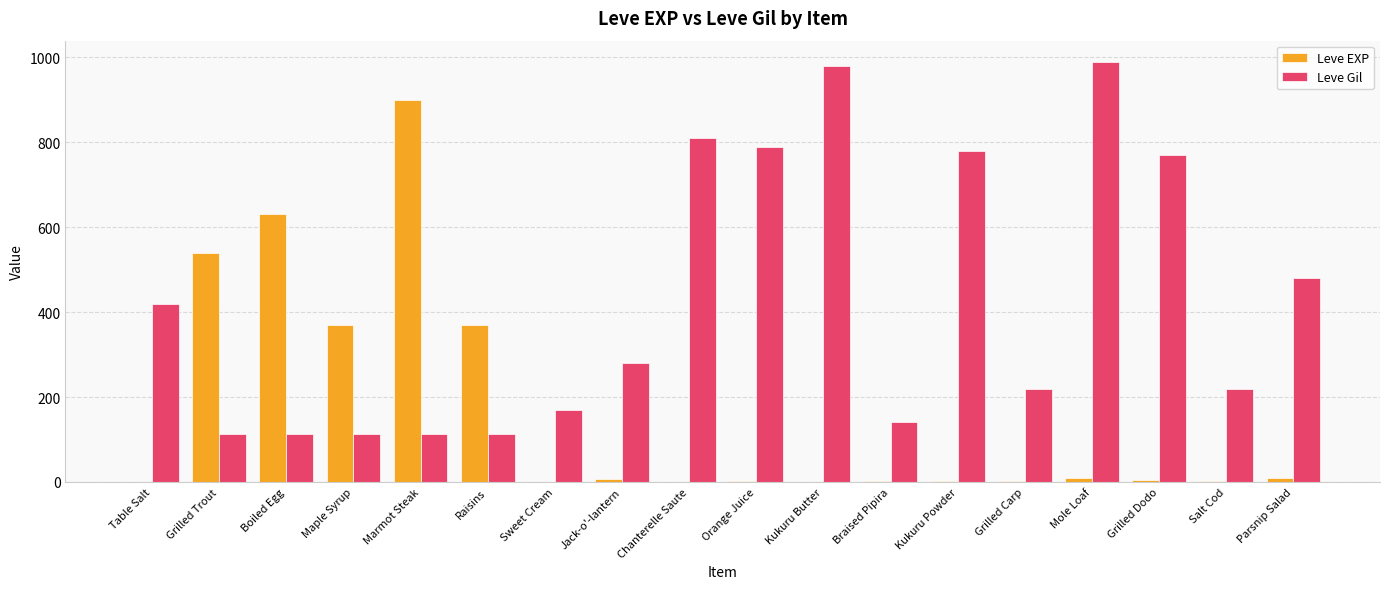

The Leve Gil series shows 220 at Grilled Carp. True or false?

True